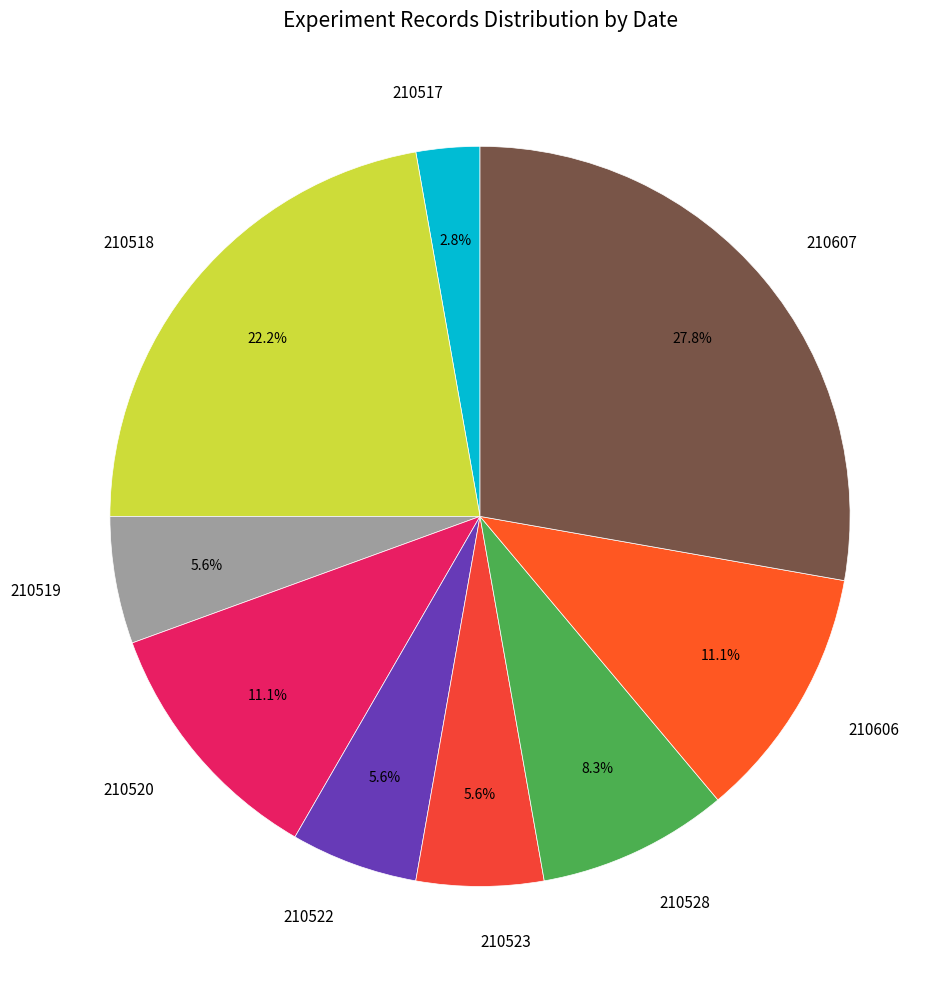

What percentage is the 210522 slice, to the nearest percent?

6%